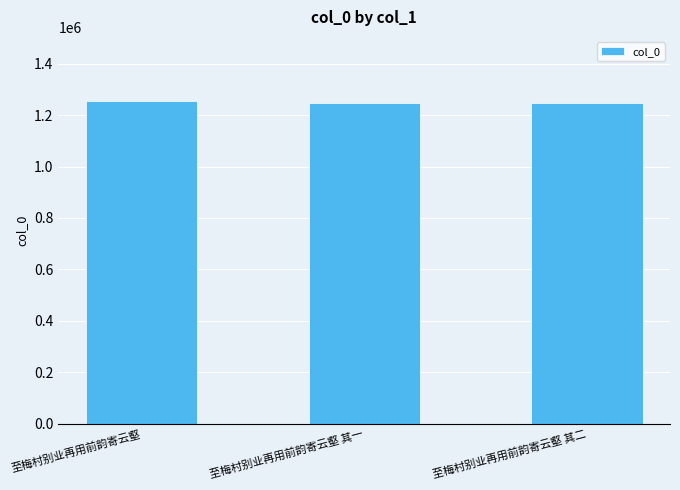

What is the change in value from 至梅村别业再用前韵寄云壑 to 至梅村别业再用前韵寄云壑 其一?

-5804